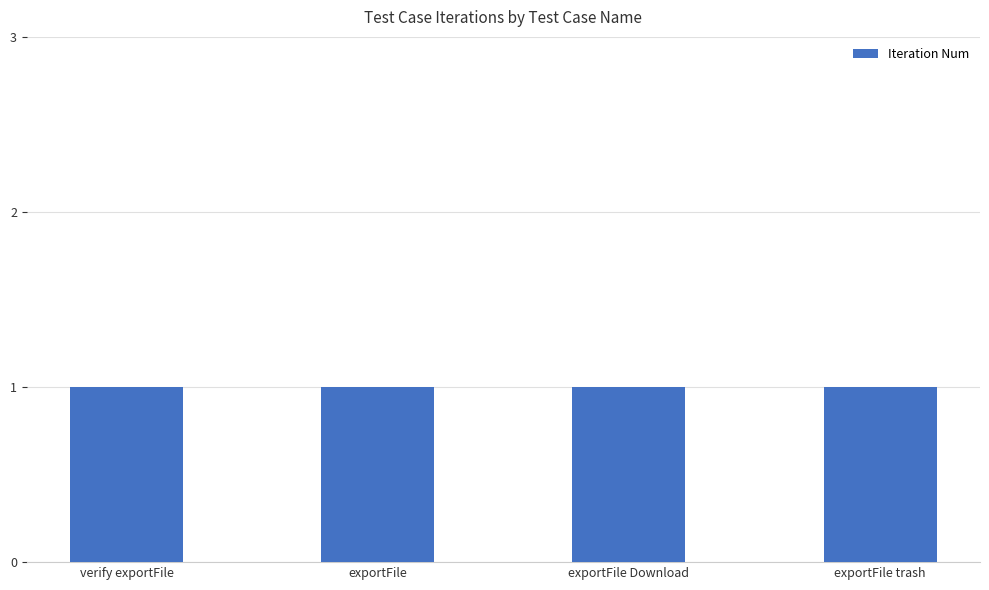

Read the Iteration Num value at exportFile.

1